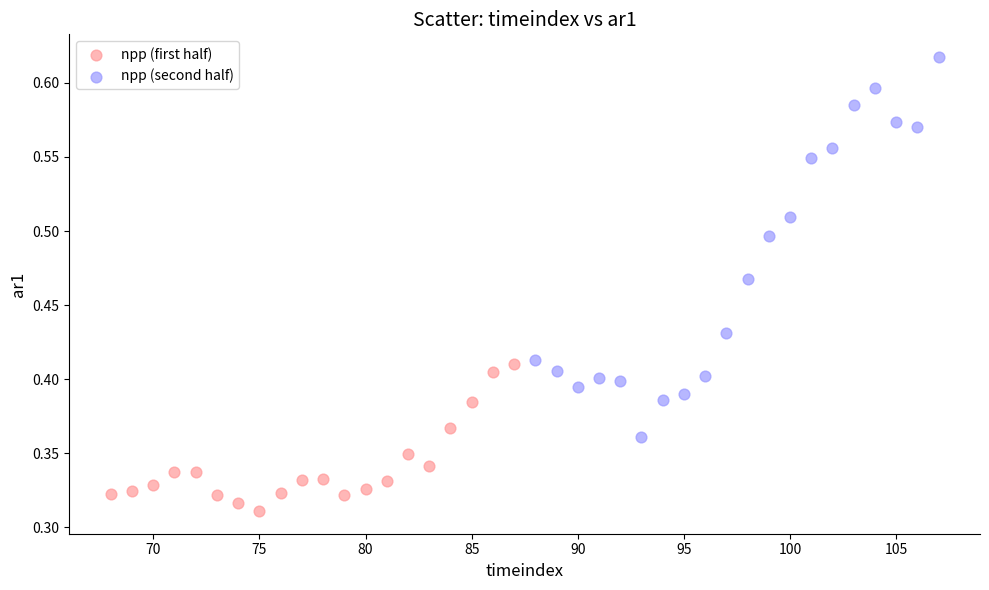

Which series contains the lowest Y value?

npp (first half)